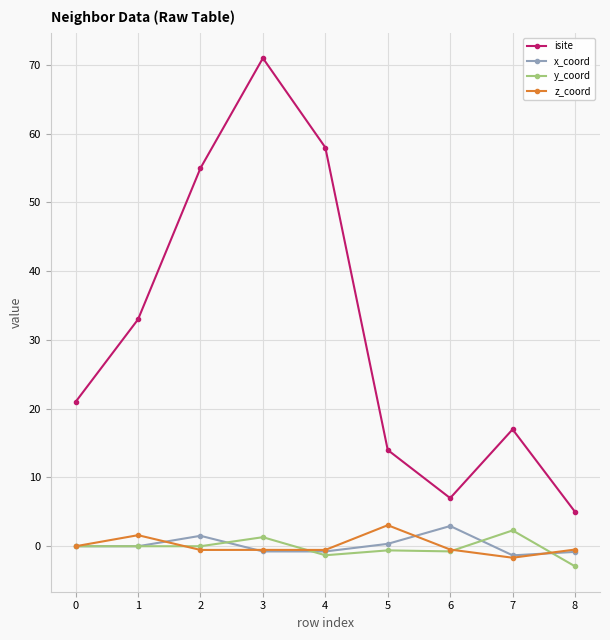

Which series changed the most between 2 and 5?

isite